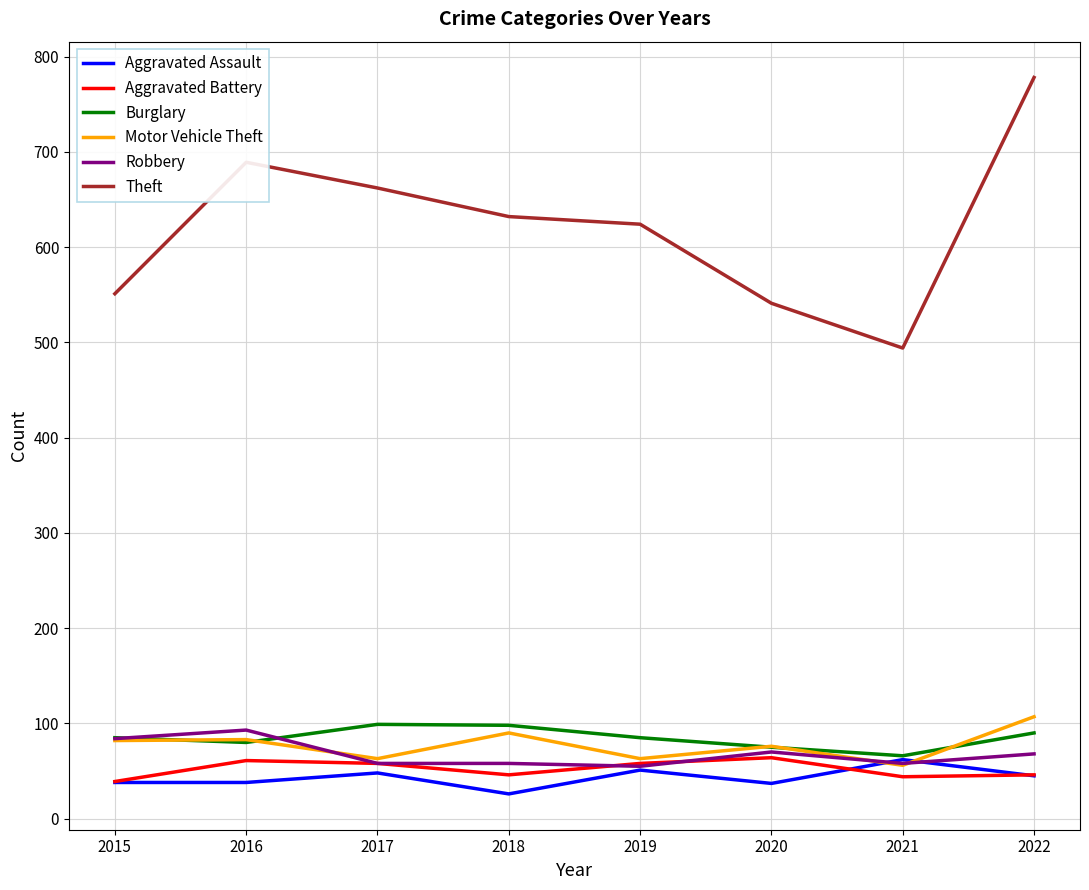

True or false: Robbery has a value of 58 at 2021.

True